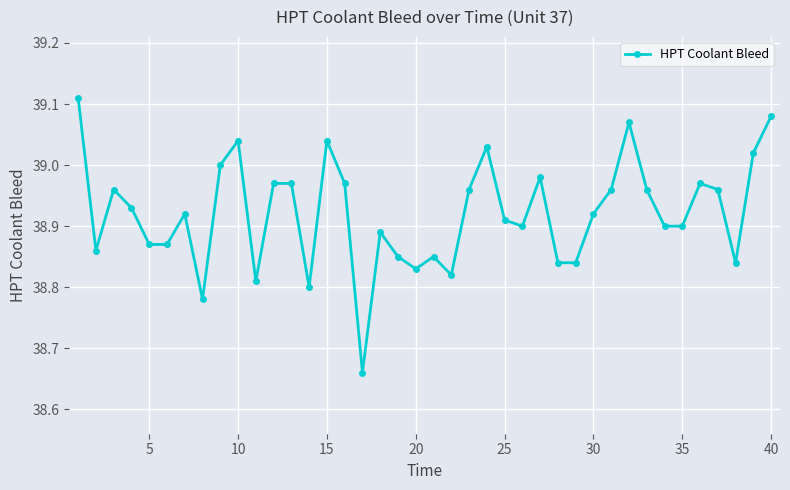

True or false: there are more than 2 points higher than both neighbors.

True